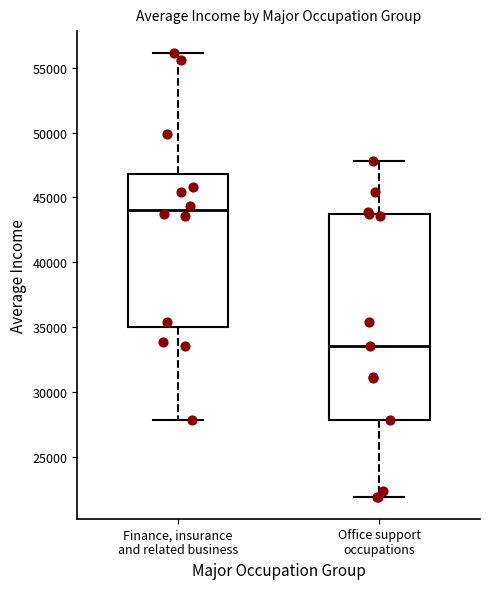

Comparing the boxes themselves (not the whiskers), which one is the tallest?

Office support occupations